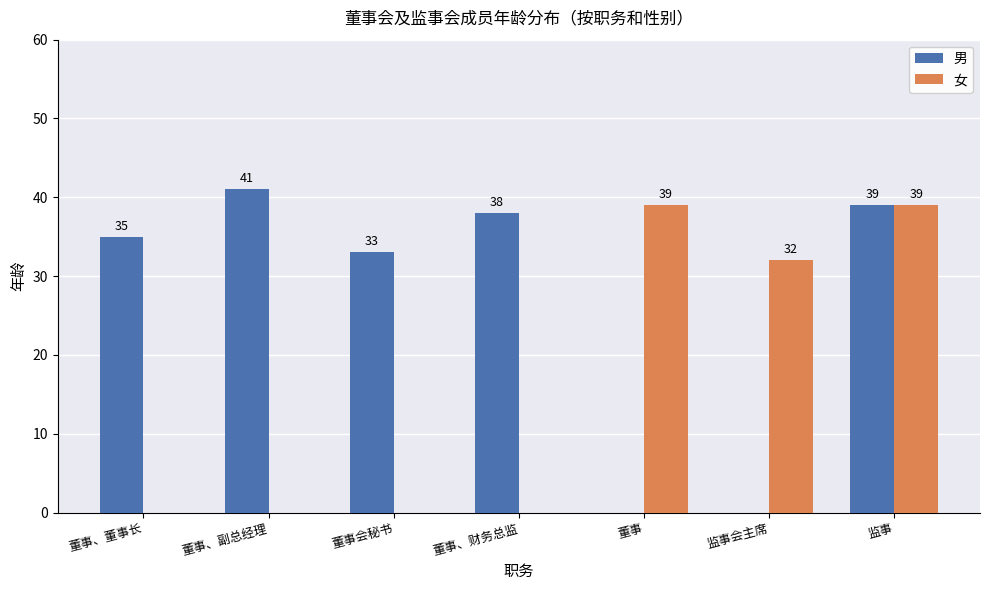

What is the sum of the 女 values at 董事、副总经理 and 监事?

39